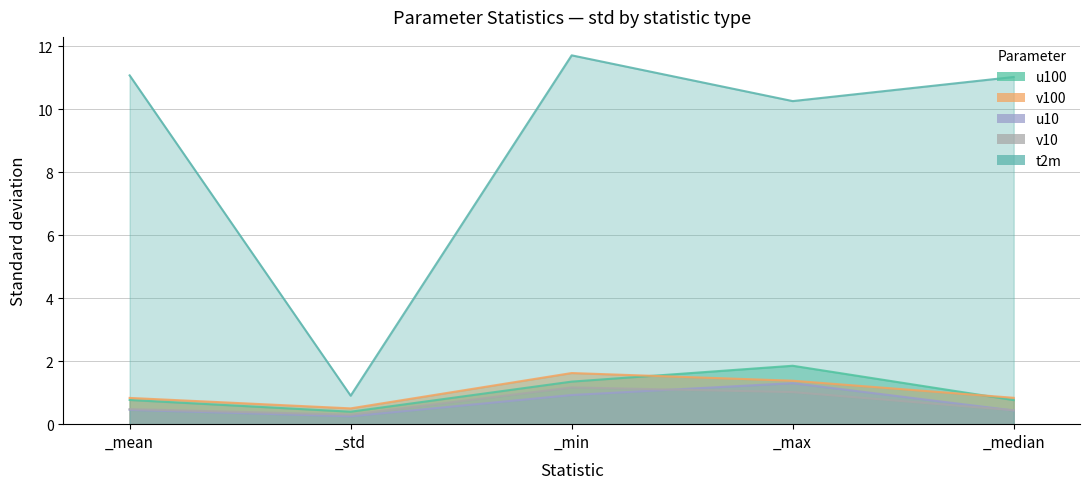

True or false: t2m has a value of 2.9 at _mean.

False